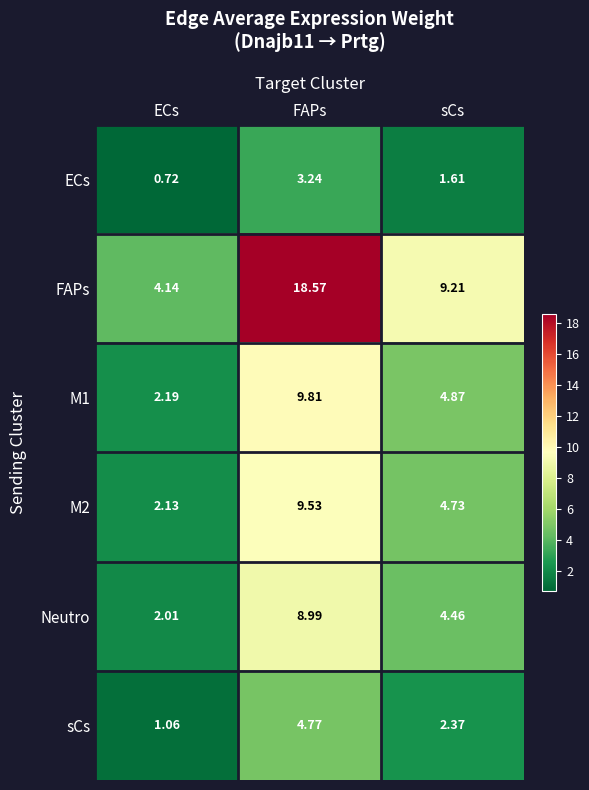

At sCs, list the series in order from largest to smallest.

FAPs, M1, M2, Neutro, sCs, ECs